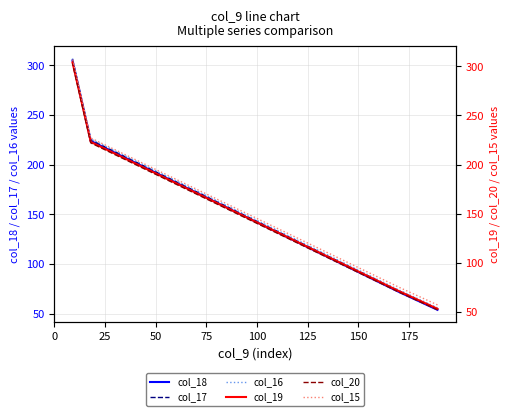

True or false: col_16 and col_20 intersect in this chart.

False